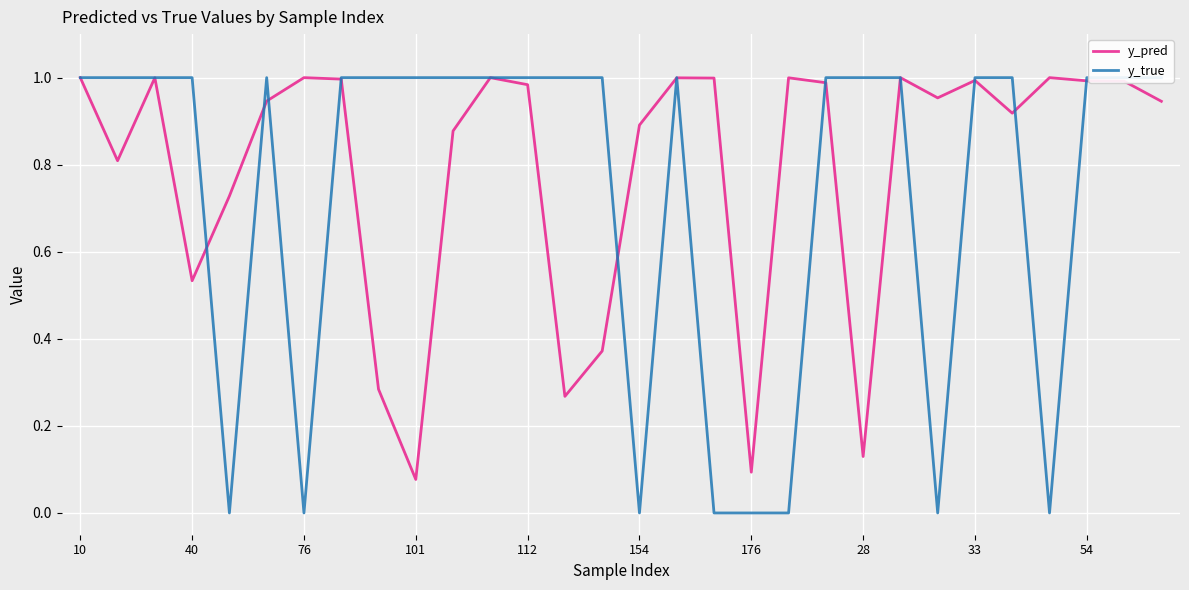

What is the value of the y_pred point at the 3rd from the left?

1.0